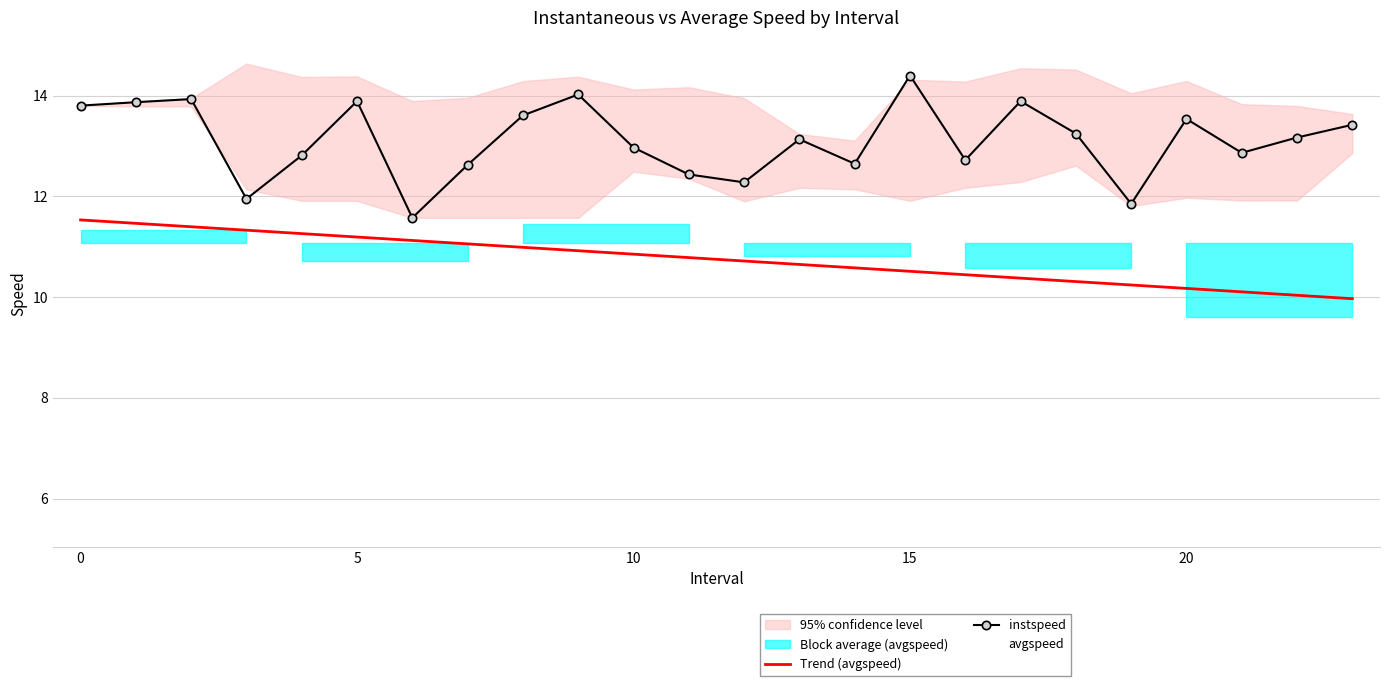

True or false: avgspeed has more than 0 points higher than both neighbors.

True